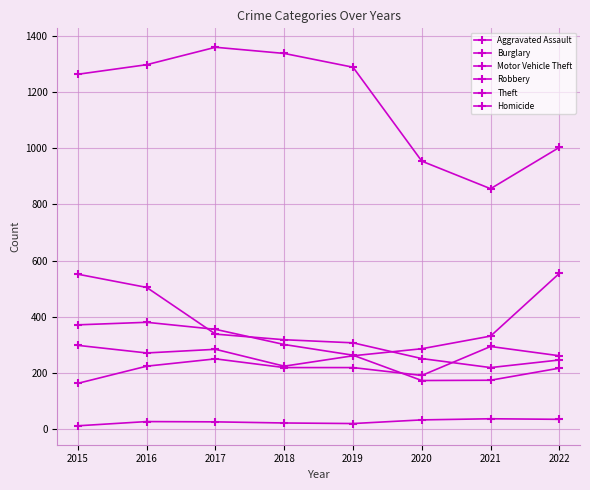

The value of Motor Vehicle Theft at 2017 is 148. True or false?

False